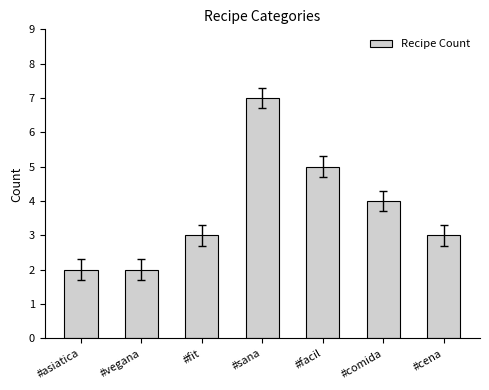

How many values are between 2 and 5?

6